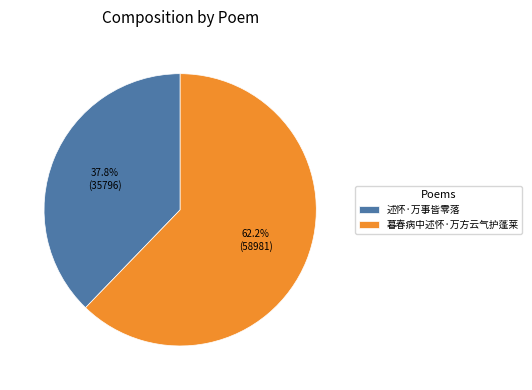

To the nearest percent, what is the average slice percentage?

50%